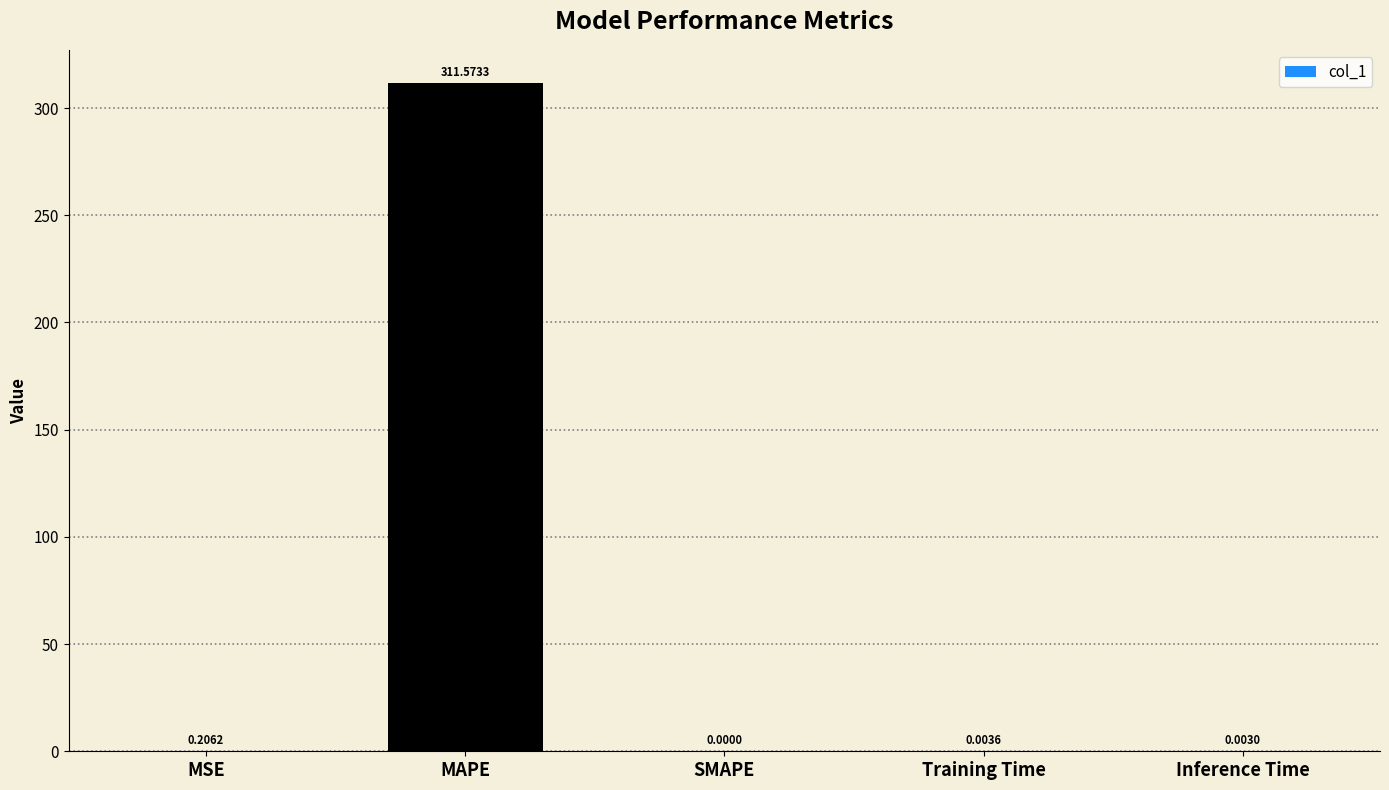

Does the chart contain stacked bars?

No